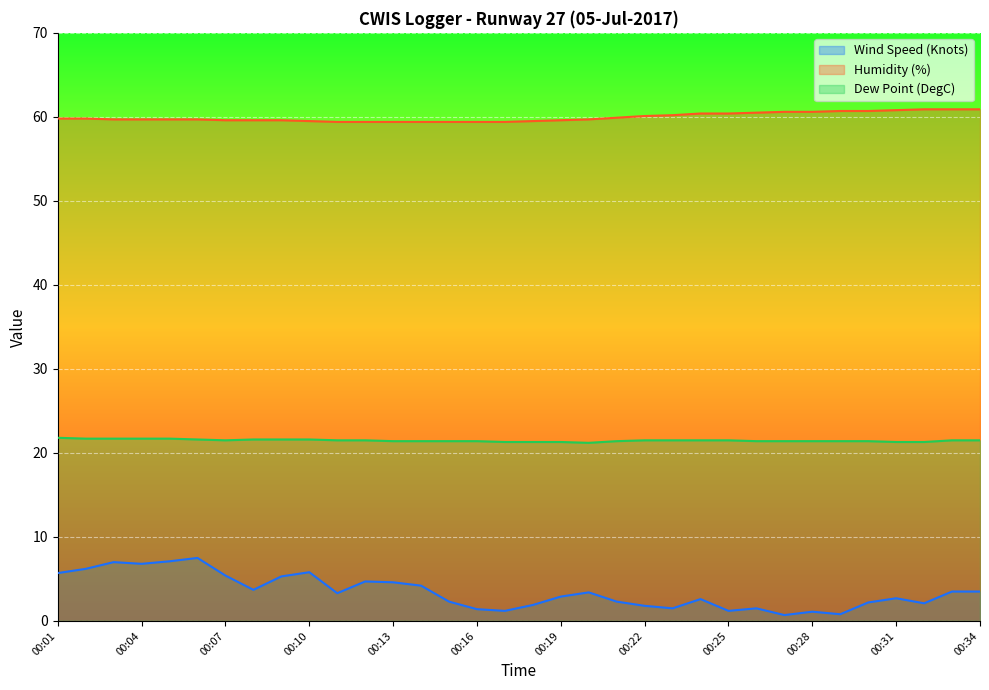

Reading left to right, transcribe all the data shown in this chart.

Wind Speed (Knots): 5.7	6.2	7.0	6.8	7.1	7.5	5.4	3.7	5.3	5.8	3.3	4.7	4.6	4.2	2.3	1.4	1.2	1.9	2.9	3.4	2.3	1.8	1.5	2.6	1.2	1.5	0.7	1.1	0.8	2.2	2.7	2.1	3.5	3.5
Humidity (%): 59.8	59.8	59.7	59.7	59.7	59.7	59.6	59.6	59.6	59.5	59.4	59.4	59.4	59.4	59.4	59.4	59.4	59.5	59.6	59.7	59.9	60.1	60.2	60.4	60.4	60.5	60.6	60.6	60.7	60.7	60.8	60.9	60.9	60.9
Dew Point (DegC): 21.8	21.7	21.7	21.7	21.7	21.6	21.5	21.6	21.6	21.6	21.5	21.5	21.4	21.4	21.4	21.4	21.3	21.3	21.3	21.2	21.4	21.5	21.5	21.5	21.5	21.4	21.4	21.4	21.4	21.4	21.3	21.3	21.5	21.5